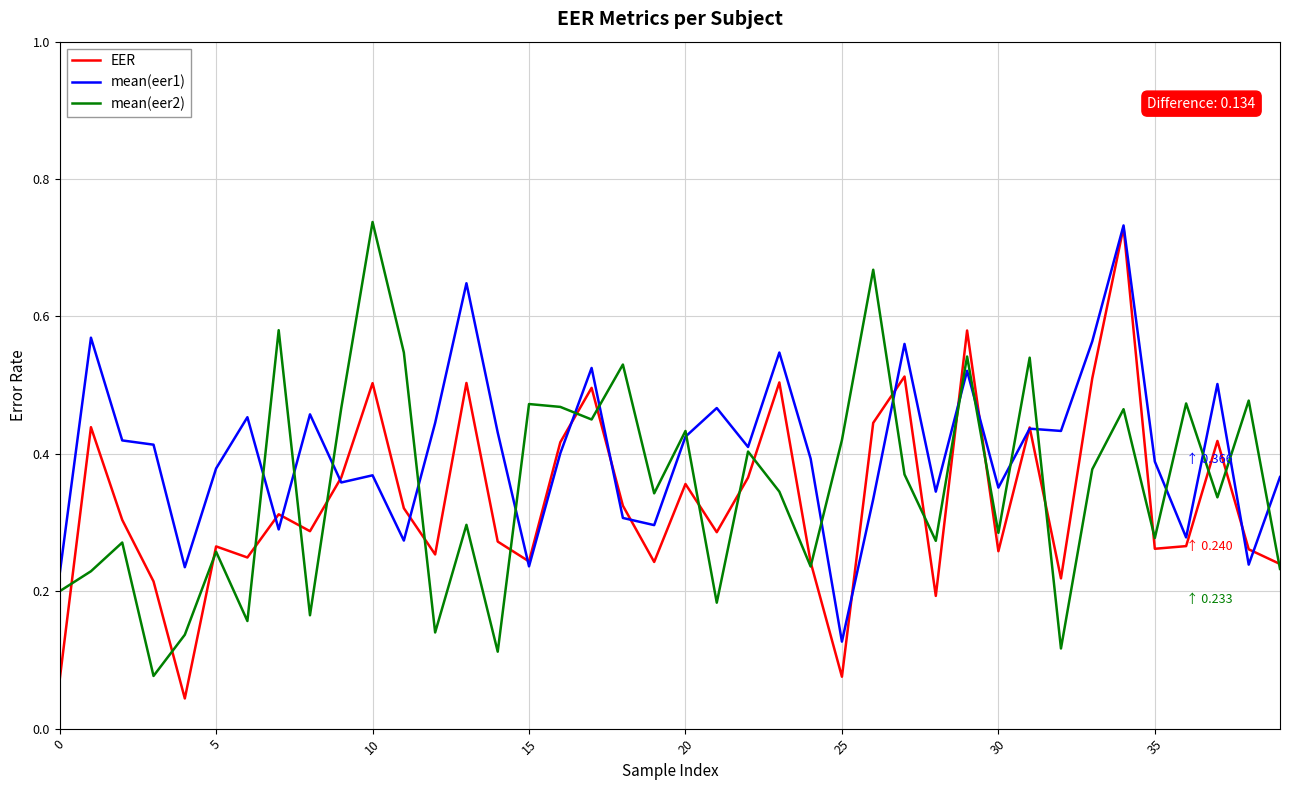

How many lines are shown in the chart?

3